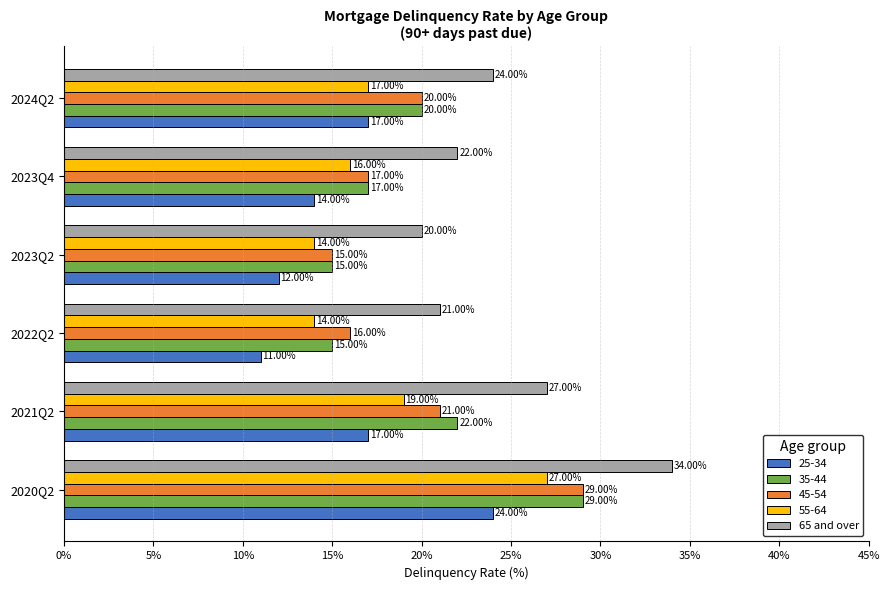

What is the difference between the highest and lowest values at 2020Q2?

10.0